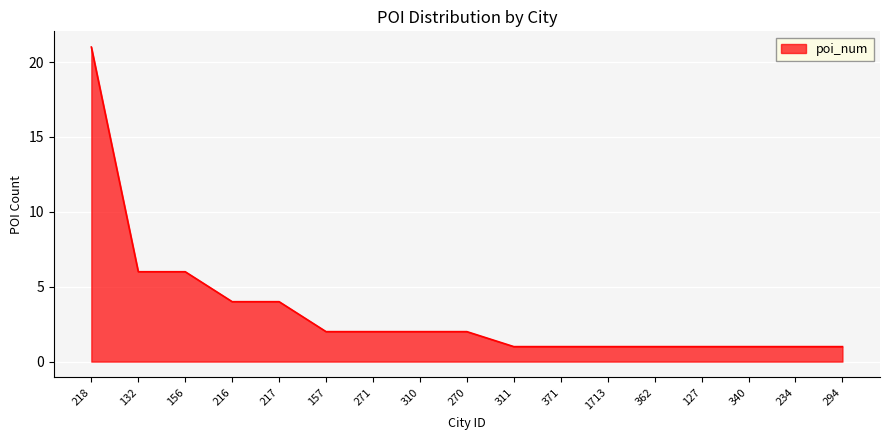

What is the difference between the second highest and minimum values?

5